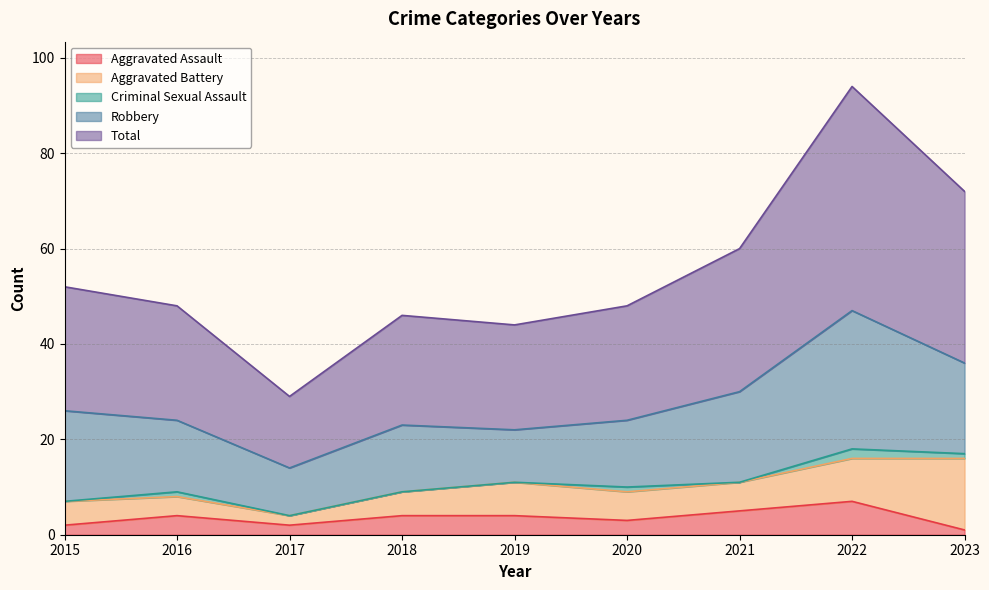

Is the value of Criminal Sexual Assault at 2022 greater than the value of Aggravated Battery at 2021?

No